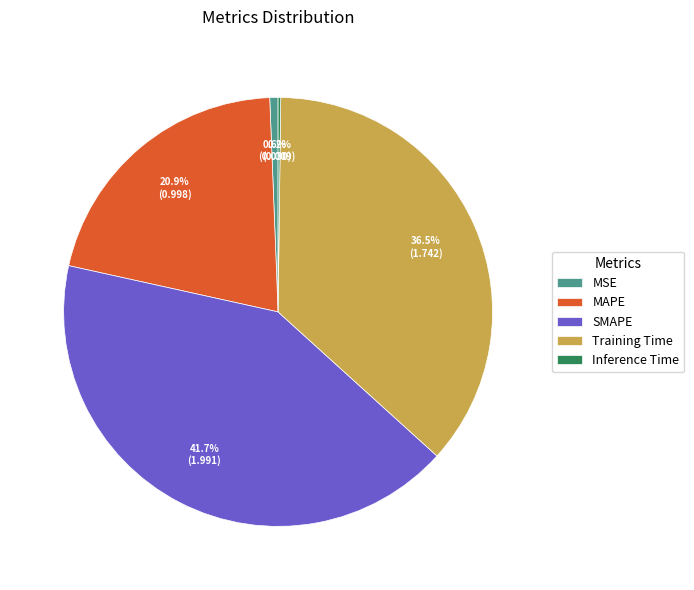

Which slice is the largest?

SMAPE